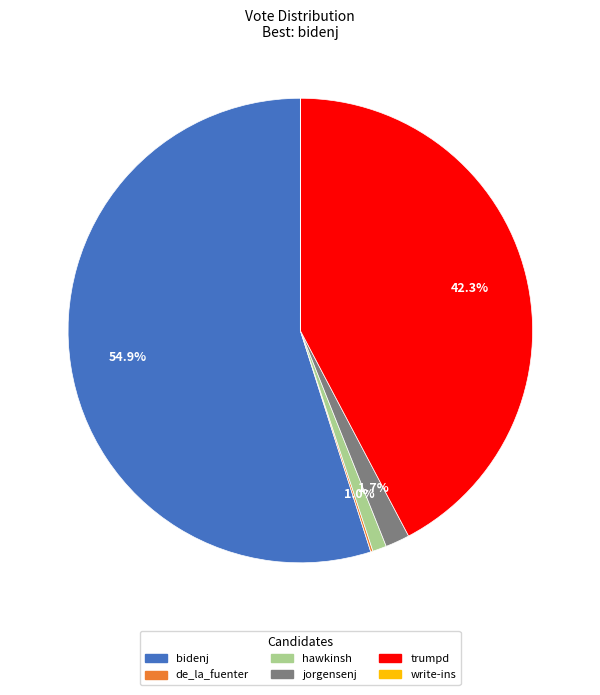

Between hawkinsh and bidenj, which is larger?

bidenj